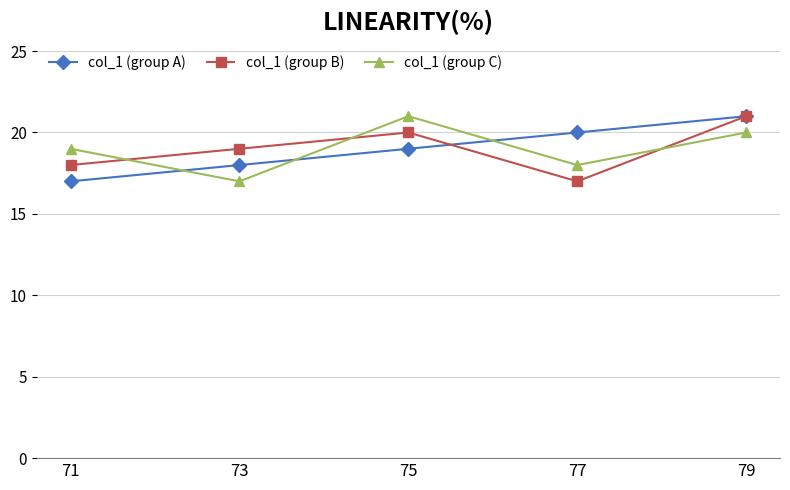

What is the highest value of the col_1 (group B) series?

21